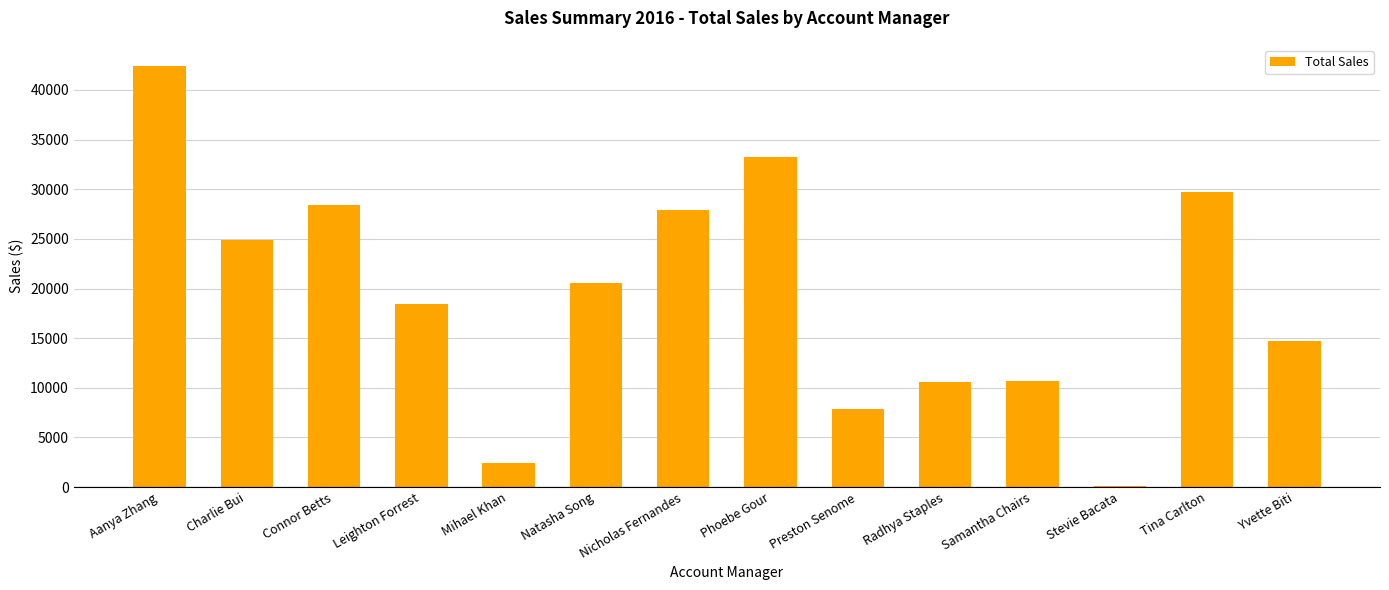

What is the greatest value displayed?

42424.9